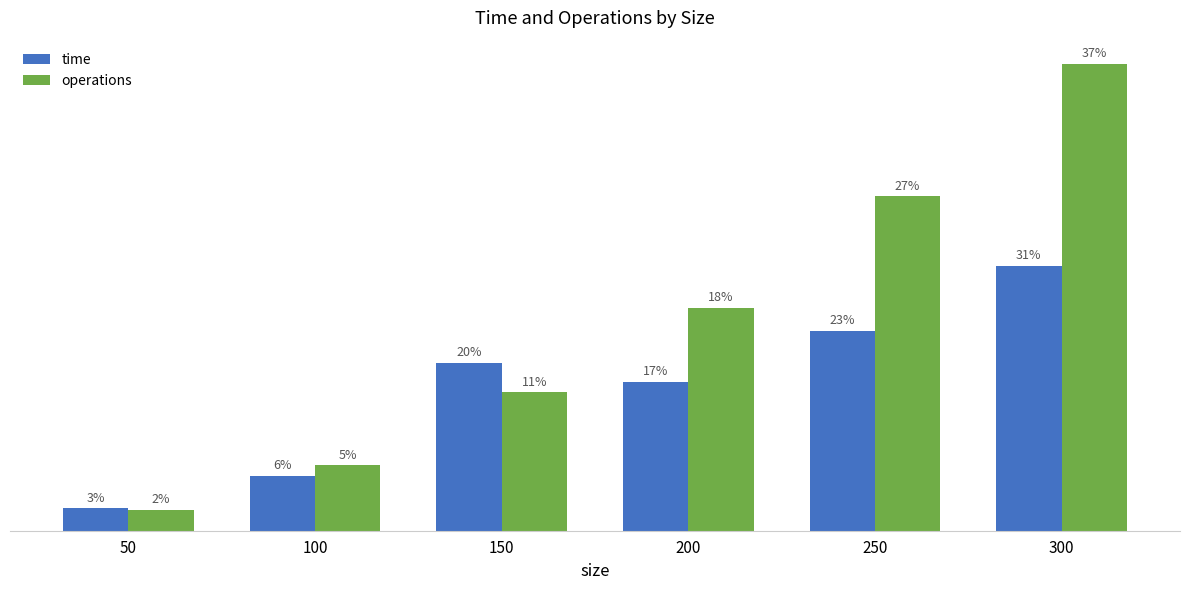

Are the bars grouped side by side (vs. stacked)?

Yes